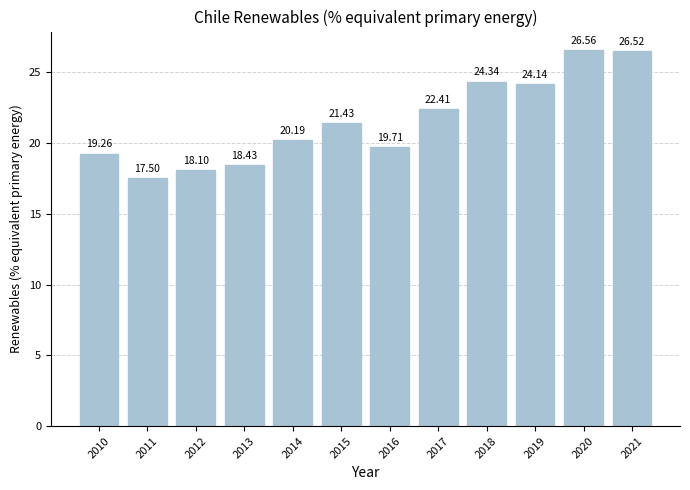

Rank the categories by value from highest to lowest.

2020, 2021, 2018, 2019, 2017, 2015, 2014, 2016, 2010, 2013, 2012, 2011